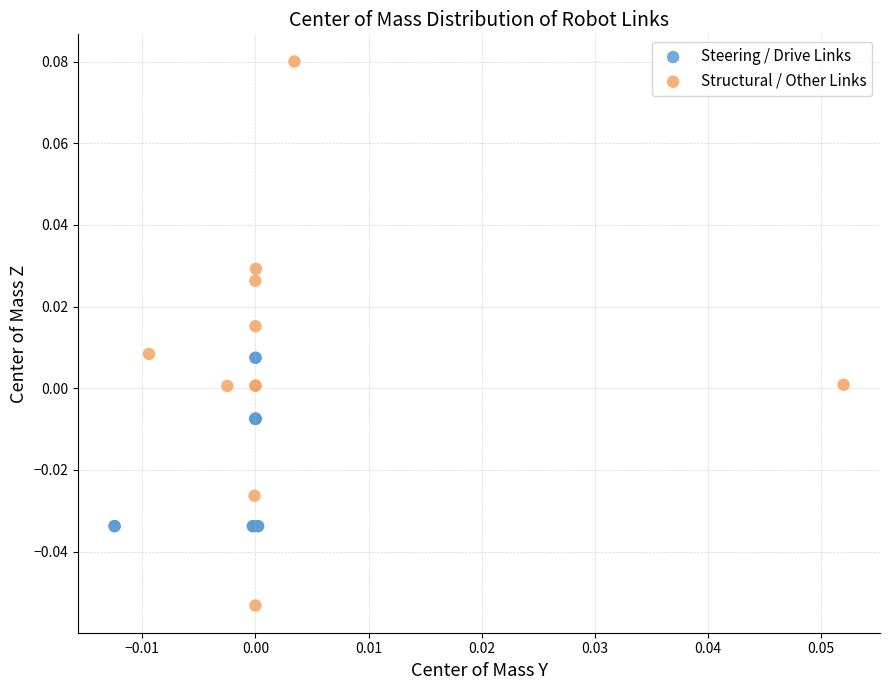

Which series contains the highest Y value?

Structural / Other Links